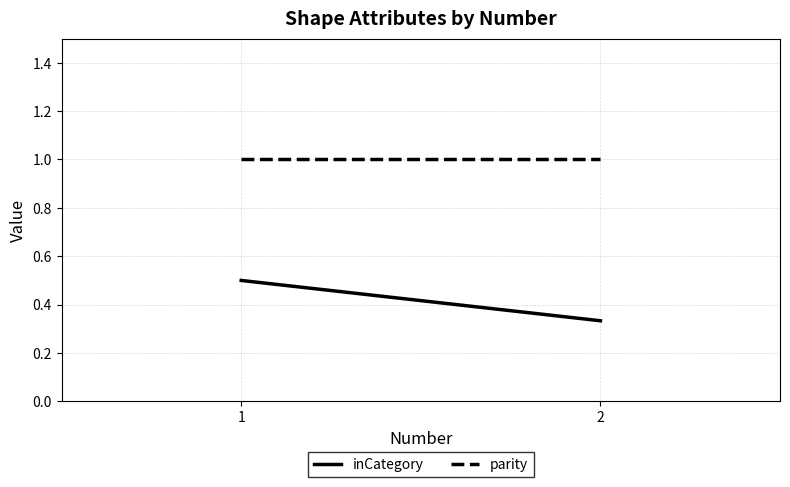

The parity series shows 0.3 at 2. True or false?

False